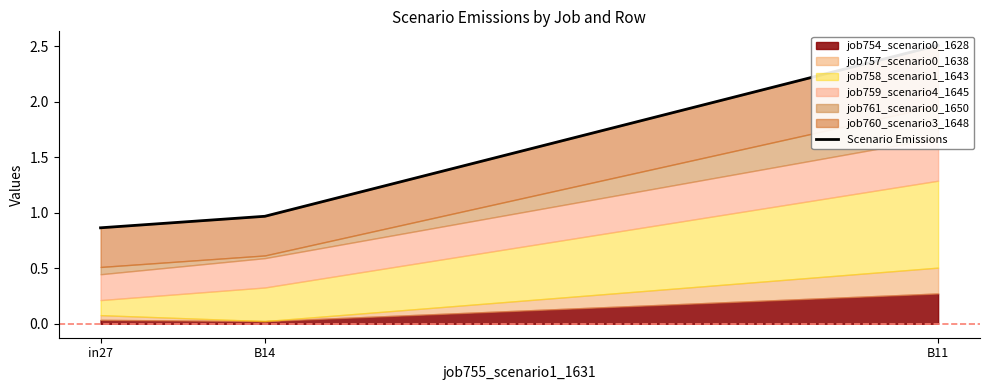

Count the values in the range 0 to 2.

2